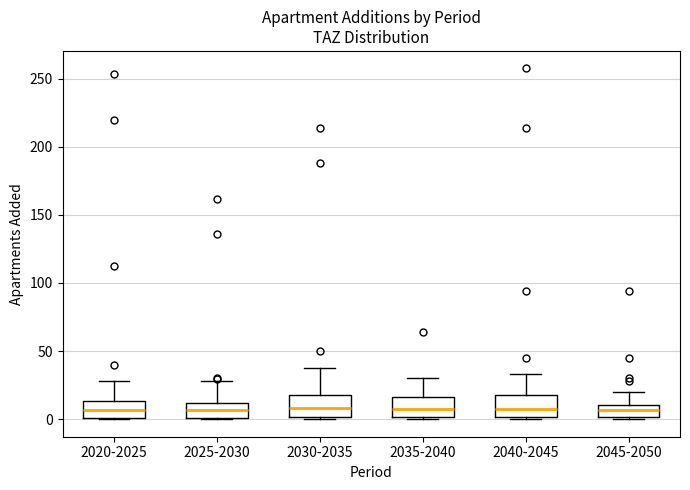

Reading left to right, read every box against the y-axis: the position of its median line, the range the box covers, and the ends of its whiskers. The values are not printed on the chart, so give them approximately, as read against the axis.

2020-2025: median 5, box 0 to 15, whiskers 0 to 30
2025-2030: median 5, box 0 to 10, whiskers 0 to 30
2030-2035: median 10, box 0 to 15, whiskers 0 to 40
2035-2040: median 10, box 0 to 15, whiskers 0 to 30
2040-2045: median 10, box 0 to 15, whiskers 0 to 35
2045-2050: median 5, box 0 to 10, whiskers 0 to 20